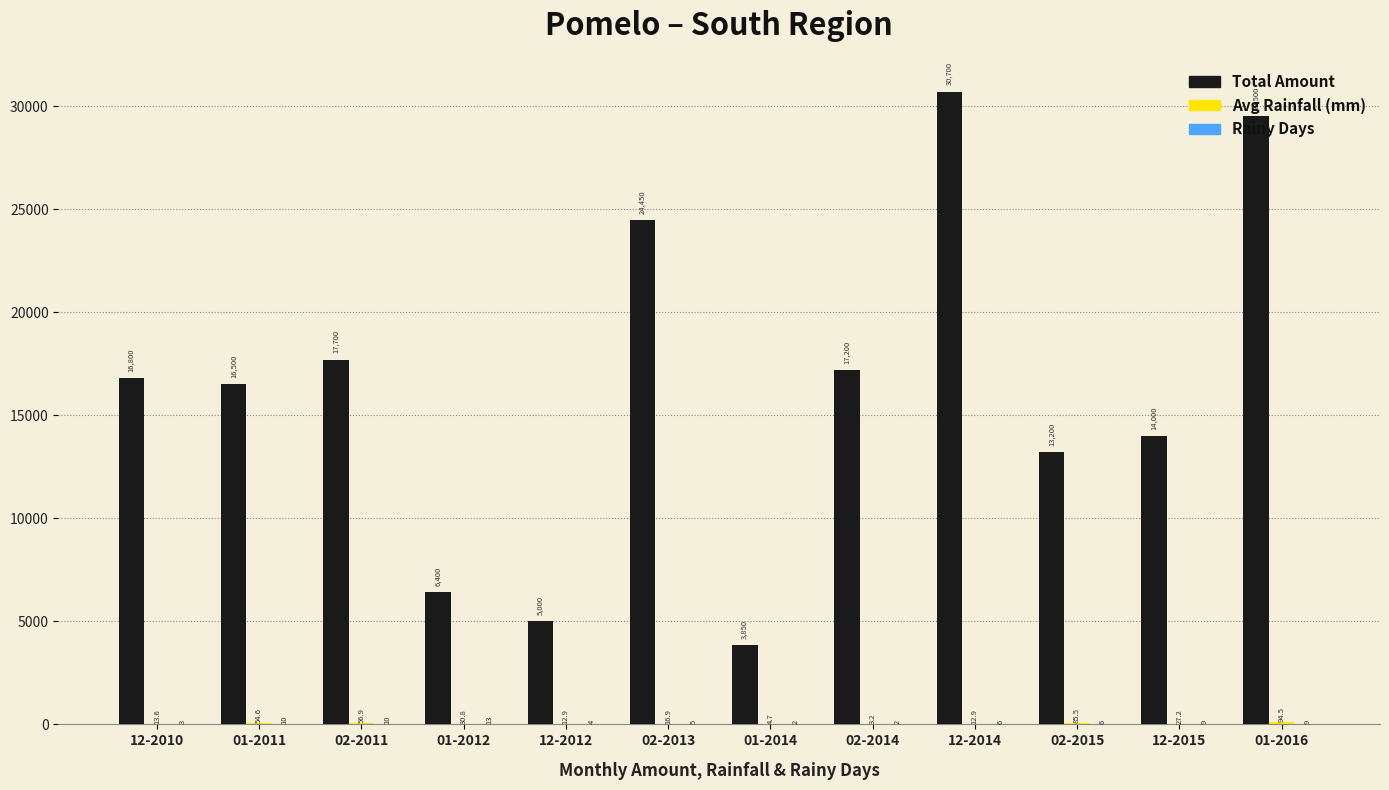

At which category is the sum across all series the highest?

12-2014